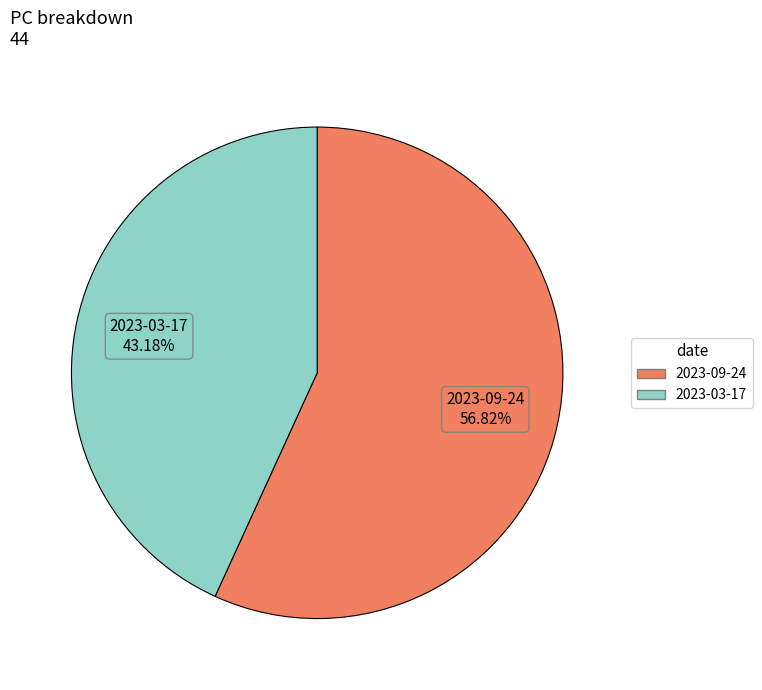

Which has a higher value, 2023-09-24 or 2023-03-17?

2023-09-24